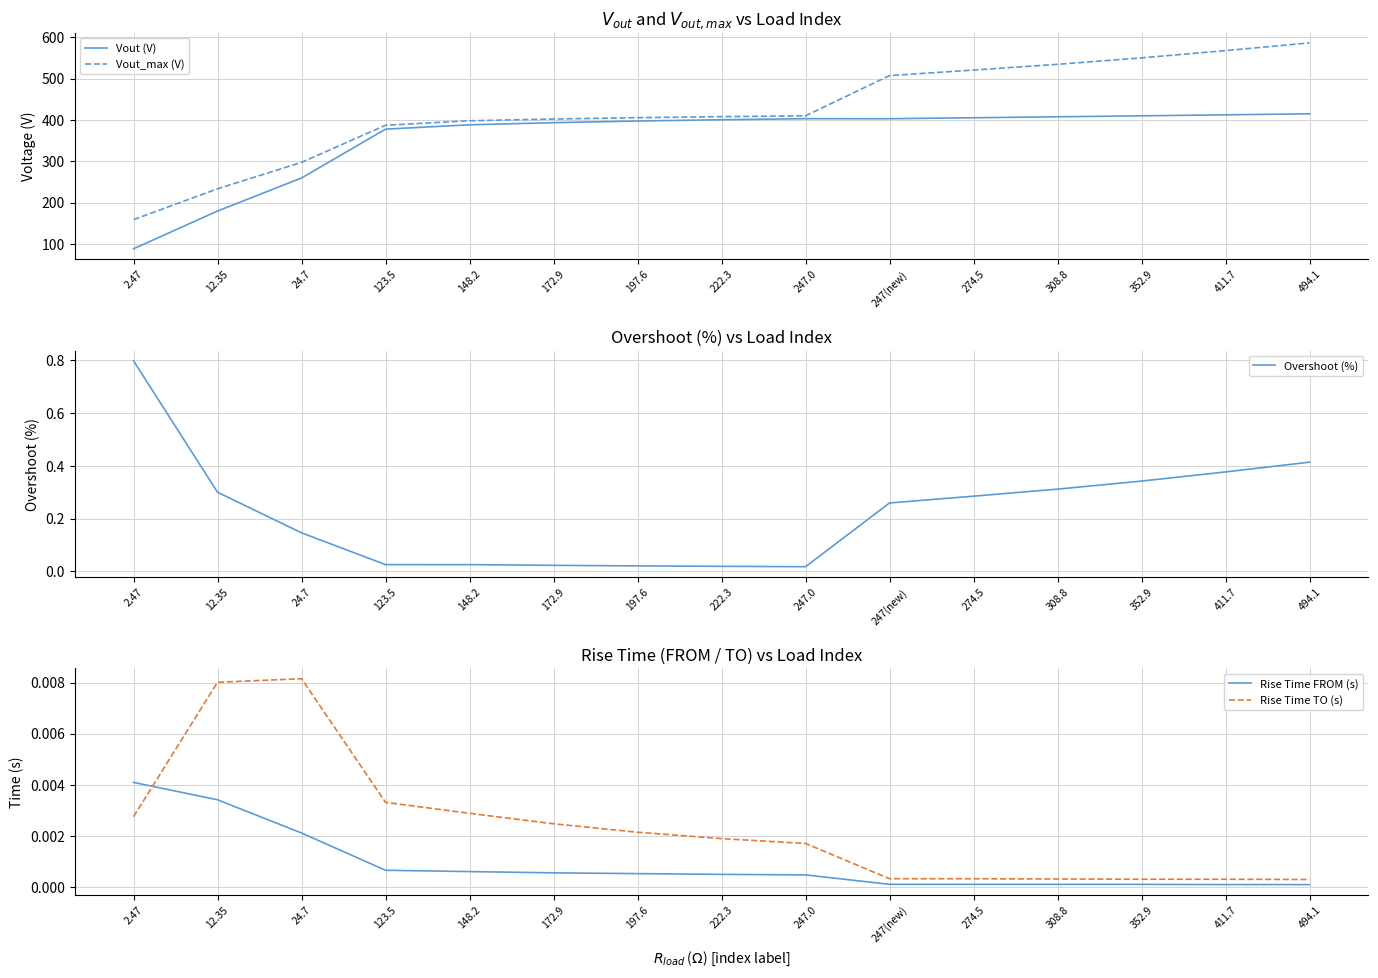

True or false: Rise Time FROM (s) has more than 0 interior local peaks.

False